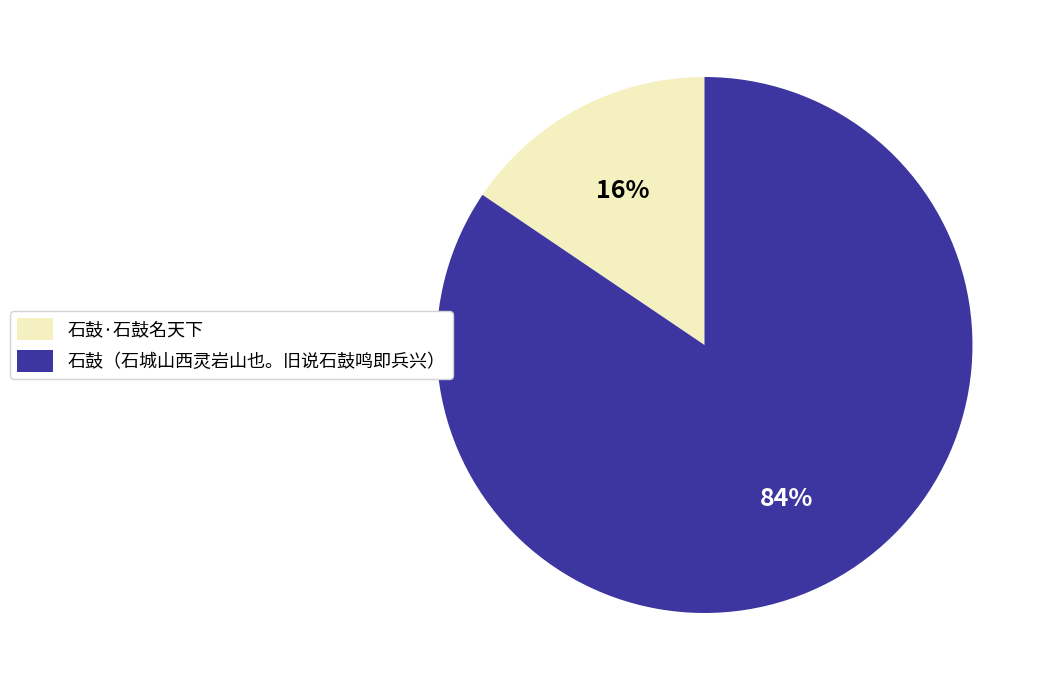

Which slice is the largest?

石鼓（石城山西灵岩山也。旧说石鼓鸣即兵兴）